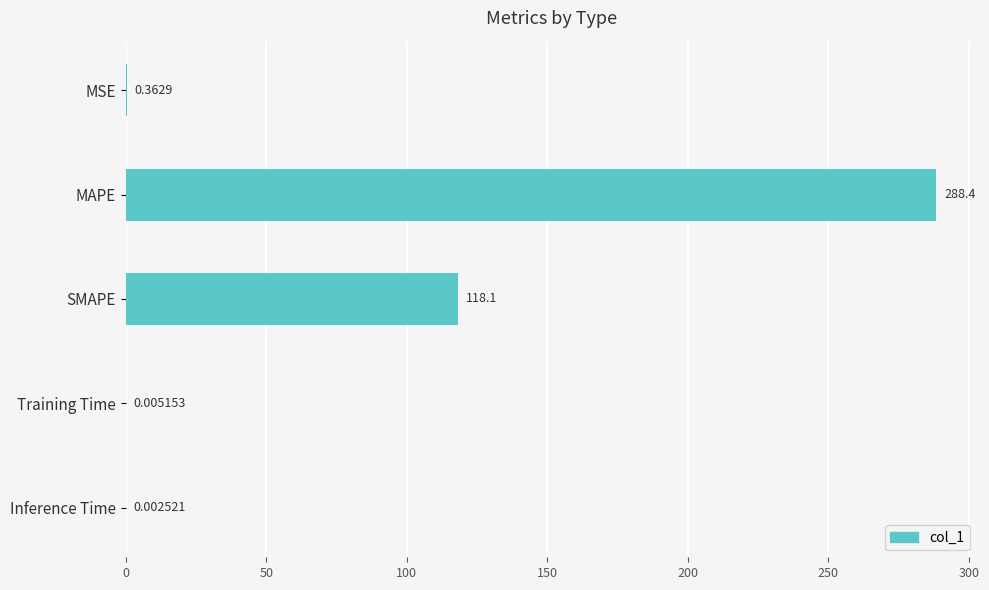

Between Training Time and MAPE, which is larger?

MAPE